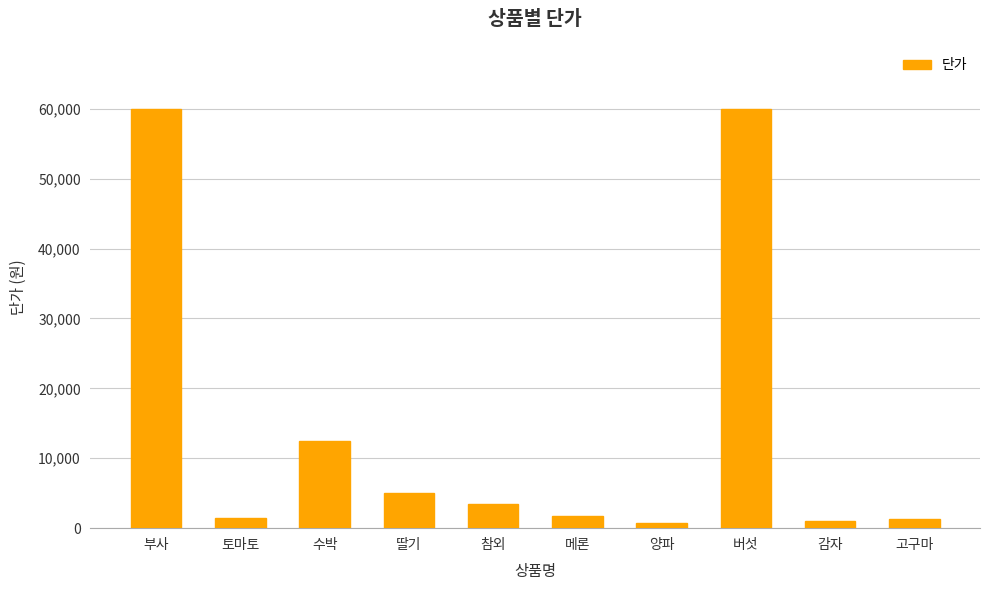

Does the chart contain stacked bars?

No